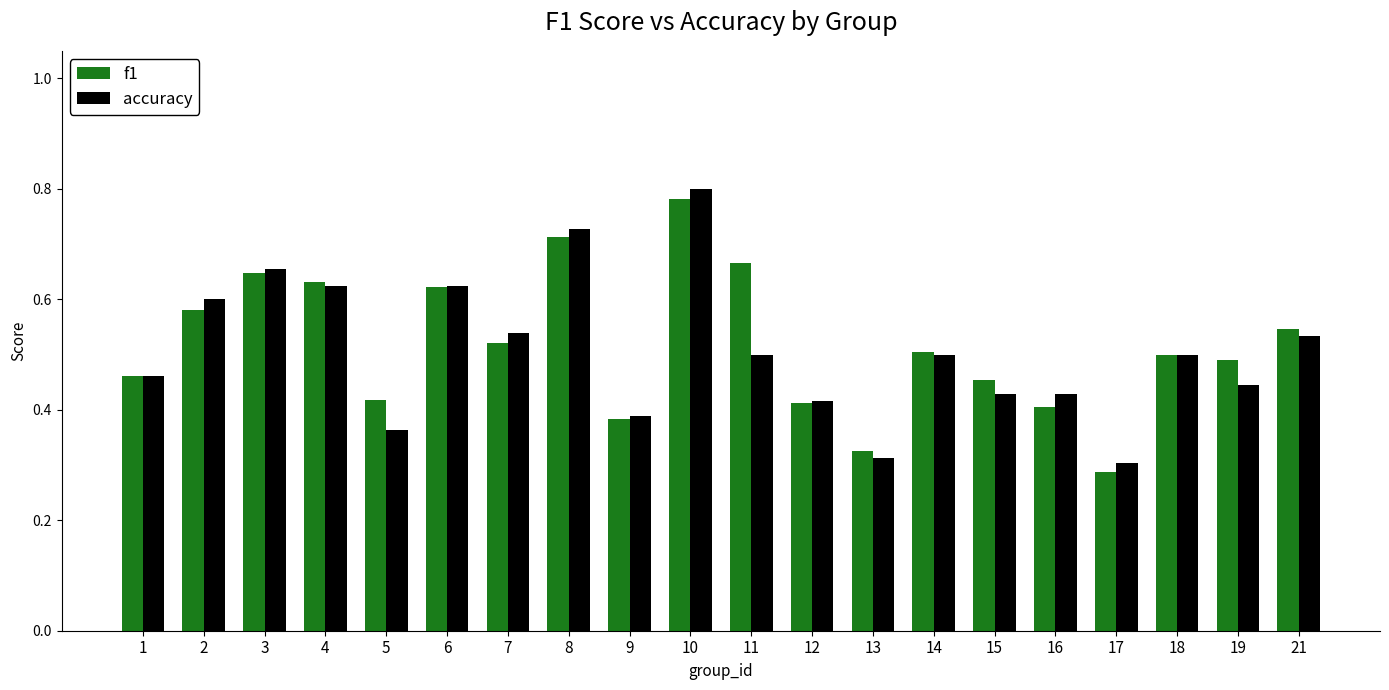

The accuracy series shows 0.4 at 19. True or false?

True